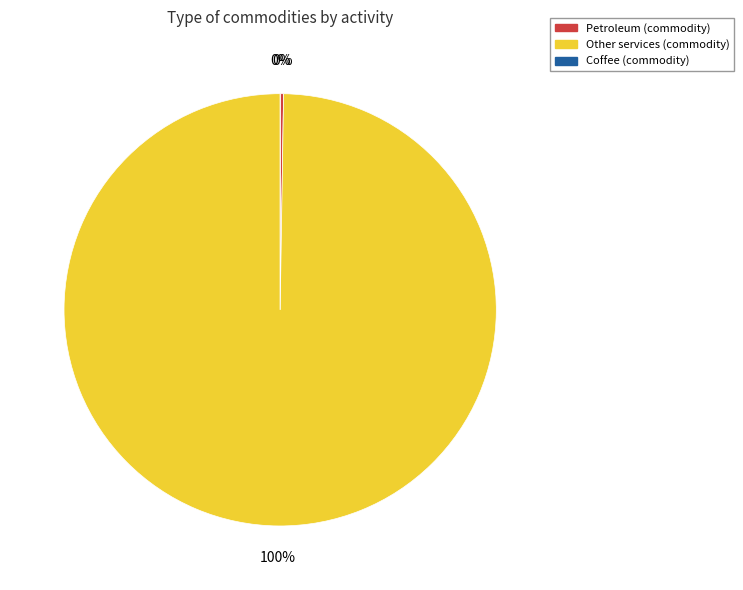

What is the majority slice?

Other services (commodity)